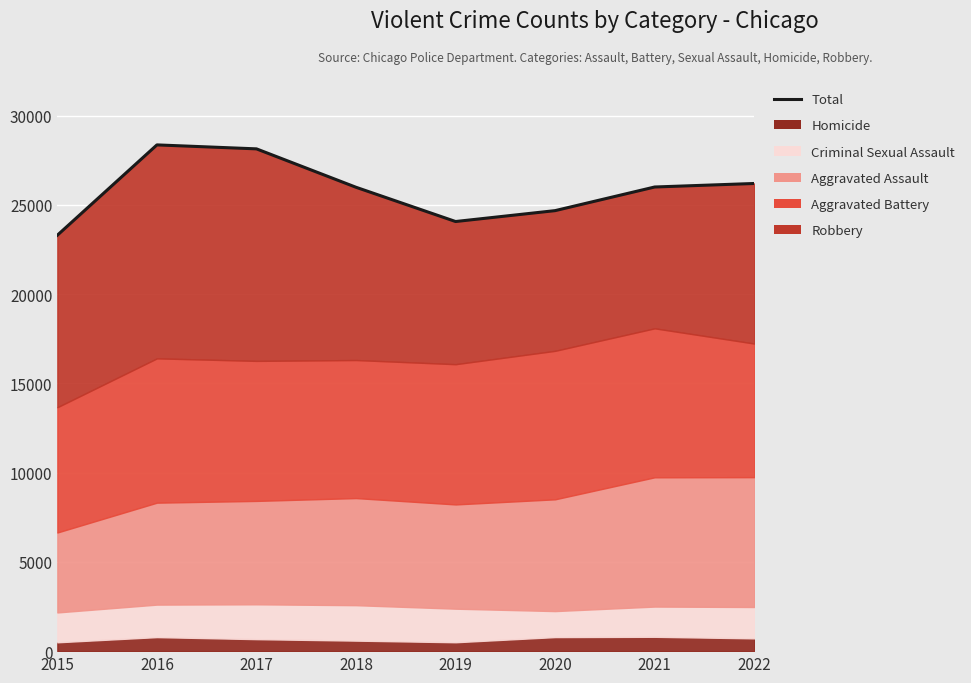

Reading left to right, list all the values displayed in this chart.

2015=23304	2016=28364	2017=28142	2018=25990	2019=24071	2020=24681	2021=26005	2022=26202